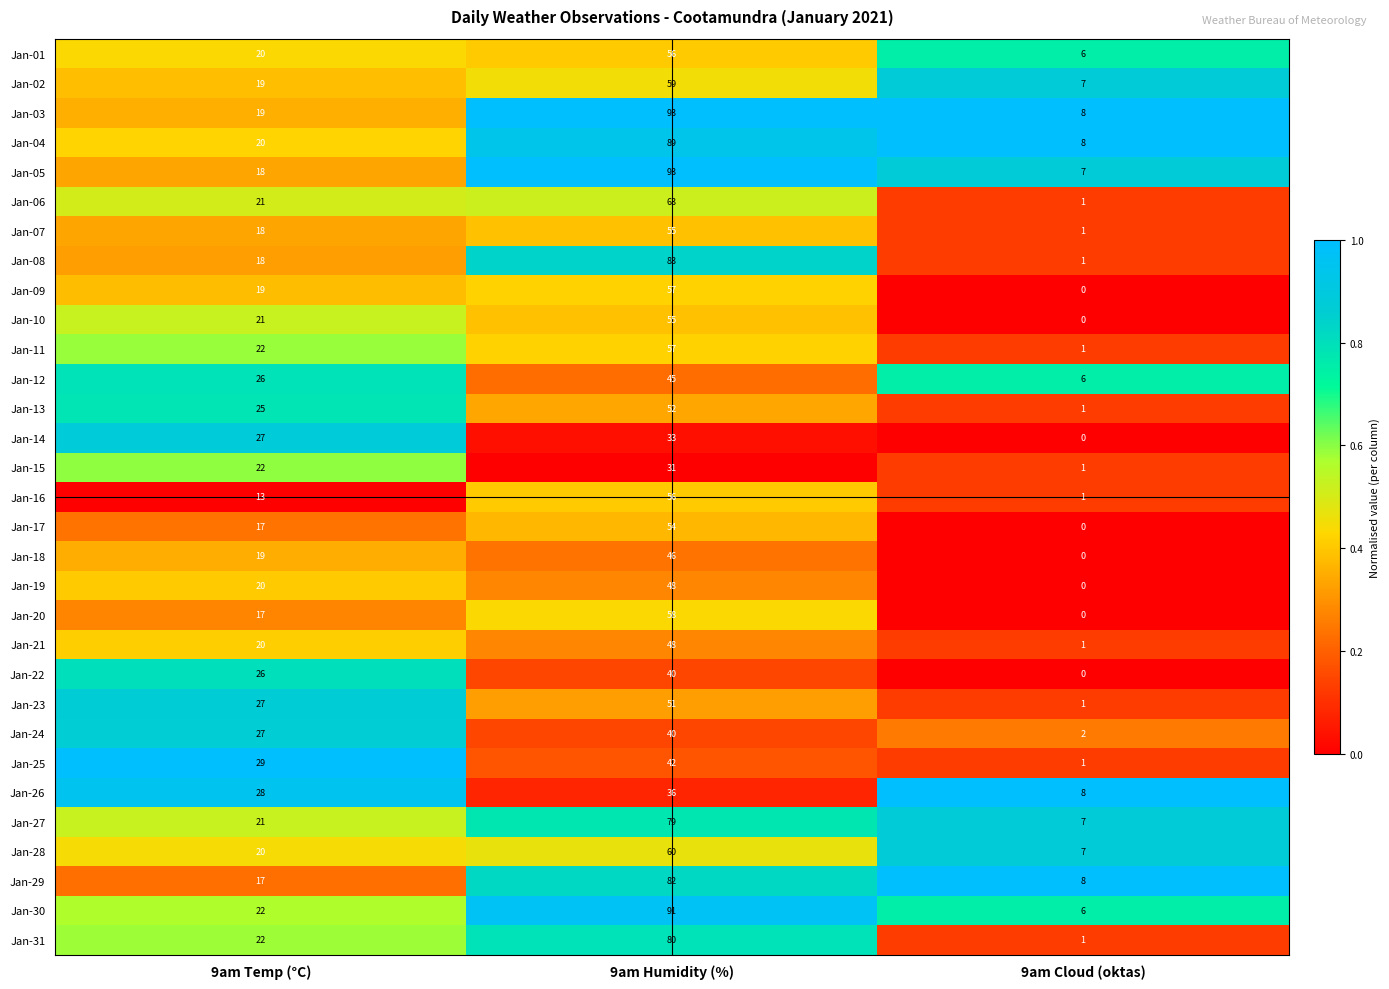

Rank the categories by Jan-02 value from highest to lowest.

9am Humidity (%), 9am Temp (°C), 9am Cloud (oktas)